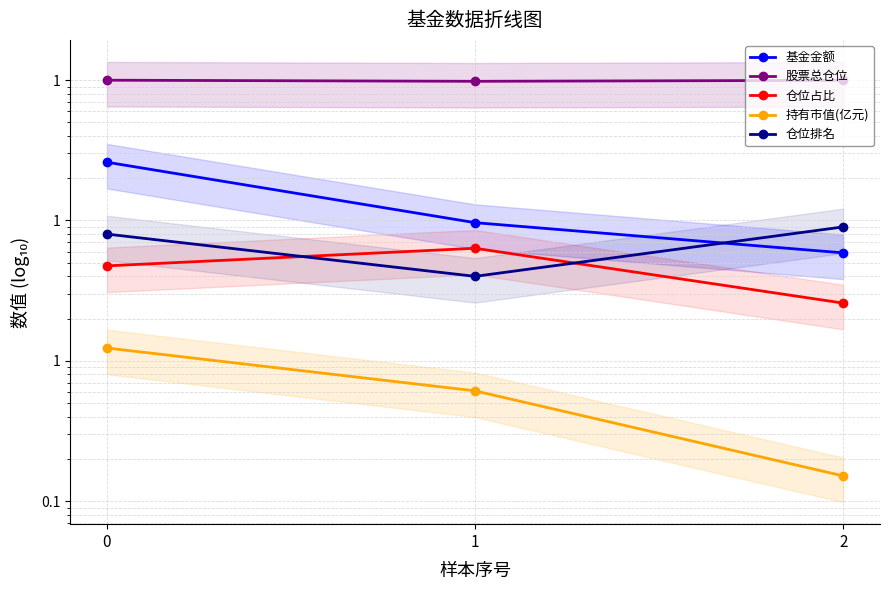

What is the highest value of the 股票总仓位 series?

99.8